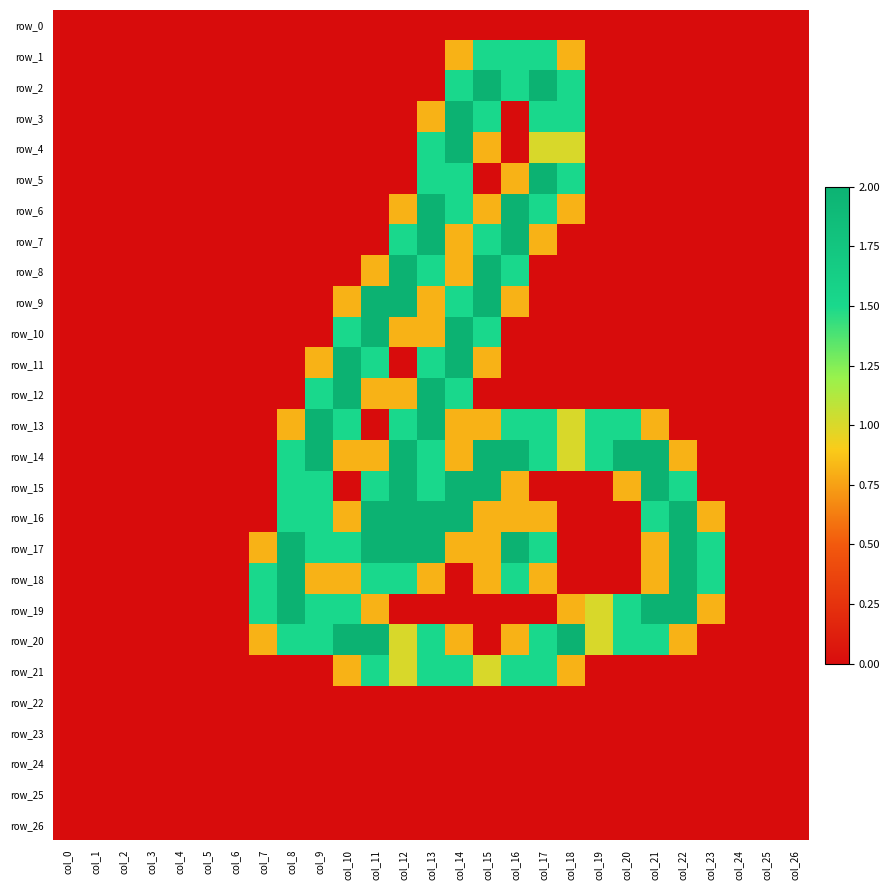

Rank the categories by row_18 value from highest to lowest.

col_8, col_22, col_7, col_11, col_12, col_16, col_23, col_9, col_10, col_13, col_15, col_17, col_21, col_0, col_1, col_2, col_3, col_4, col_5, col_6, col_14, col_18, col_19, col_20, col_24, col_25, col_26